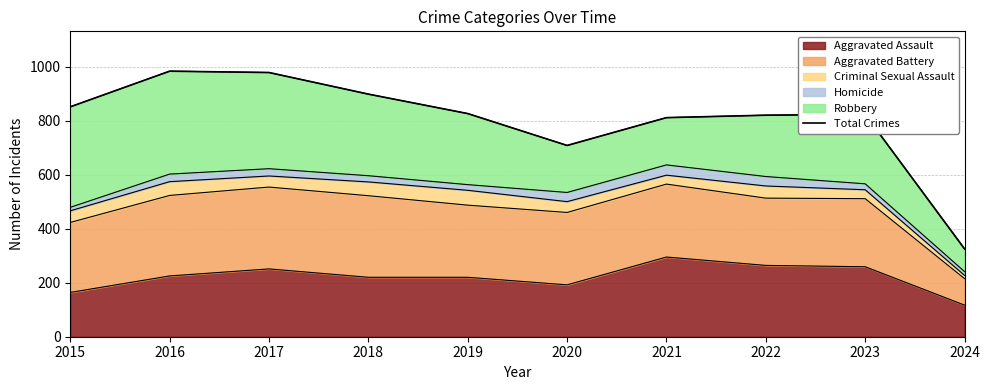

What is the sum of all values?

8023